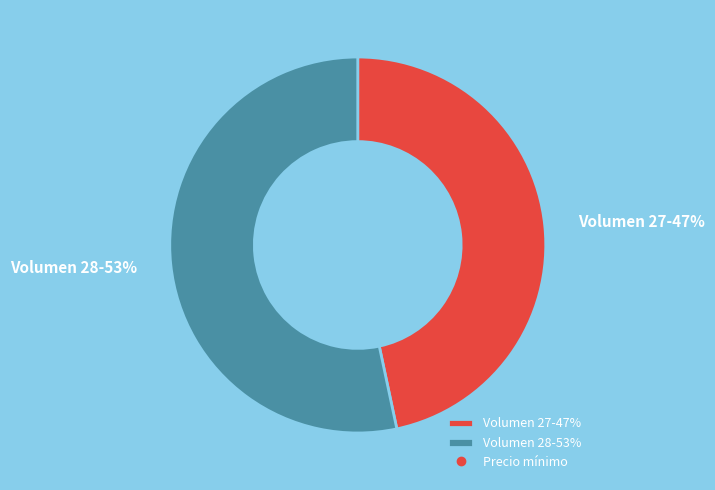

To the nearest percent, what is the average slice percentage?

50%